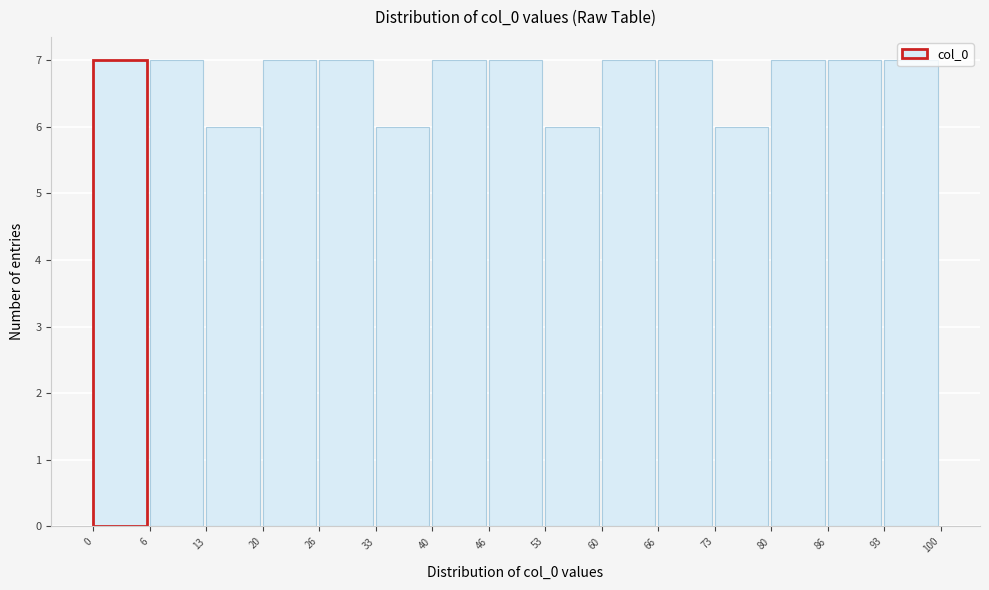

Reading left to right, list every bar in this chart as the range it spans on the x-axis followed by its height. The values are not printed on the chart, so give them approximately, as read against the axis.

0 to 6: 7
6 to 13: 7
13 to 20: 6
20 to 26: 7
26 to 33: 7
33 to 40: 6
40 to 46: 7
46 to 53: 7
53 to 60: 6
60 to 66: 7
66 to 73: 7
73 to 80: 6
80 to 86: 7
86 to 93: 7
93 to 100: 7